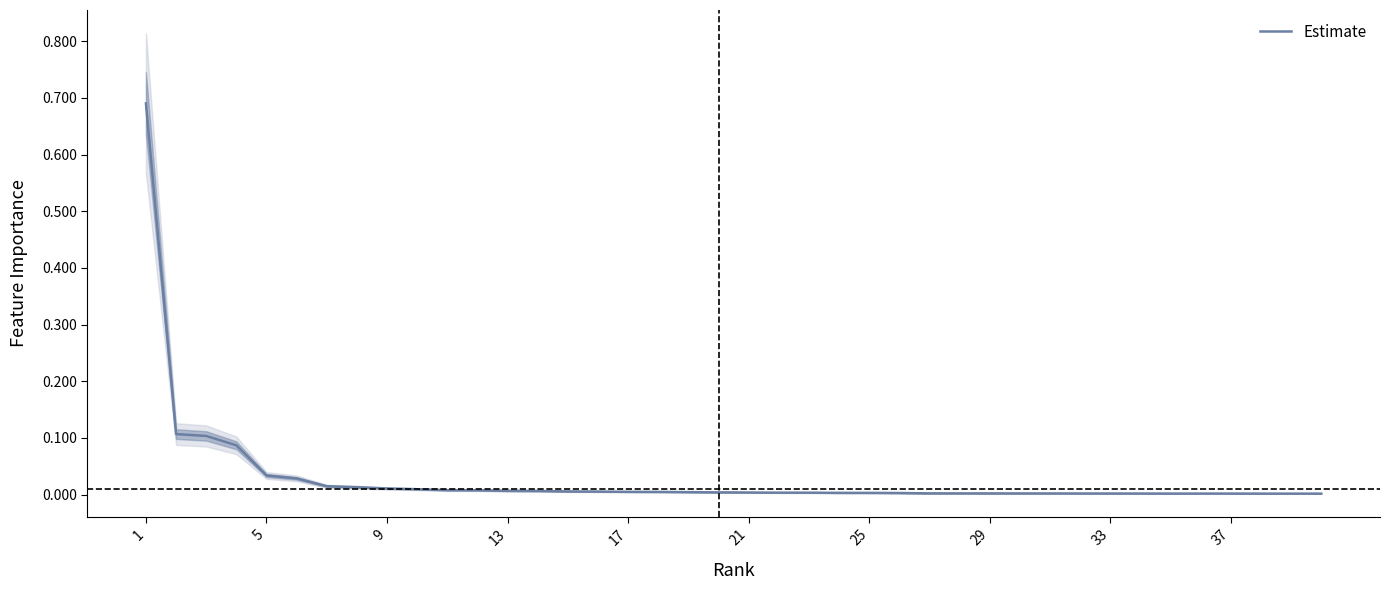

How many data points does each series have?

40